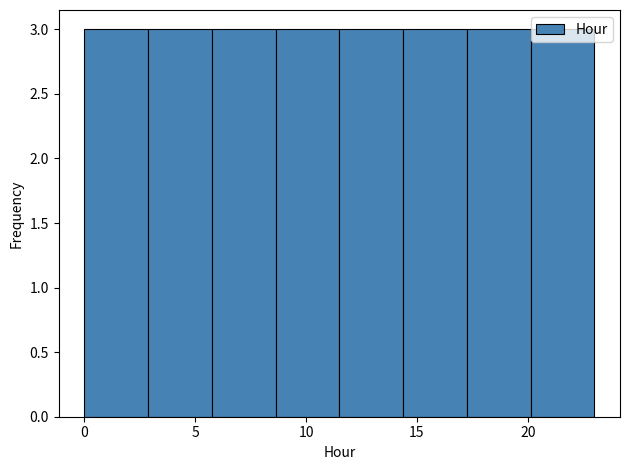

Reading left to right, list every bar in this chart as the range it spans on the x-axis followed by its height. Neither the bar edges nor the heights are printed on the chart, so give them approximately, as read against the axes.

0.0 to 3.0: 3
3.0 to 6.0: 3
6.0 to 8.5: 3
8.5 to 11.5: 3
11.5 to 14.5: 3
14.5 to 17.5: 3
17.5 to 20.0: 3
20.0 to 23.0: 3